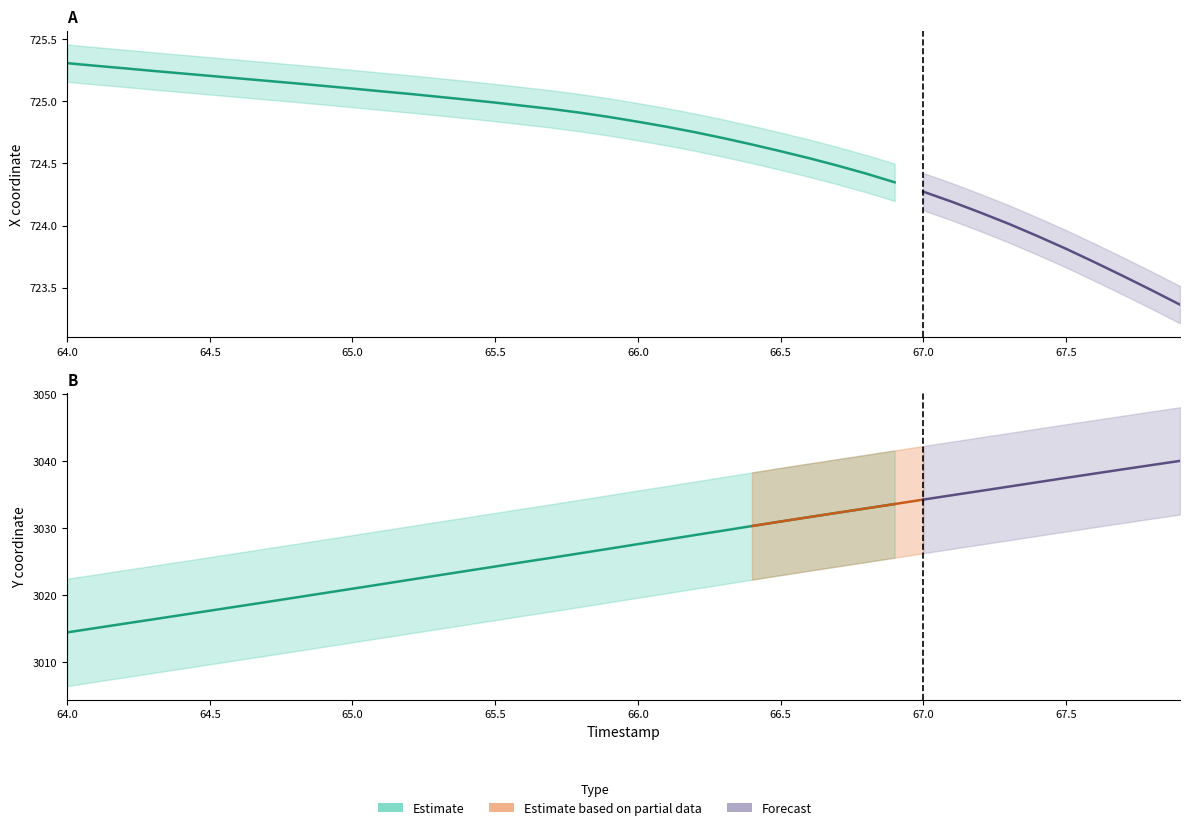

What is the value of the X point at the 35th from the left?

723.9